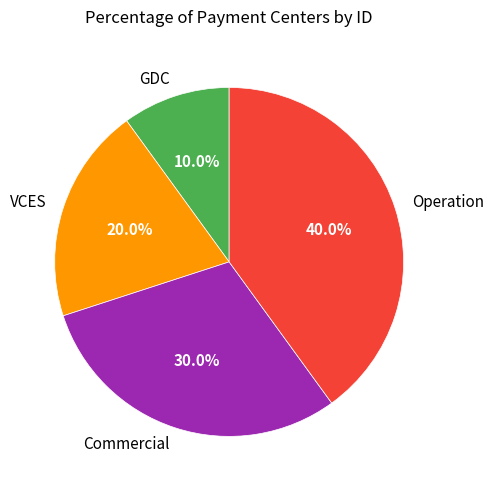

What is the ratio of the value at Commercial to the value at VCES?

1.5